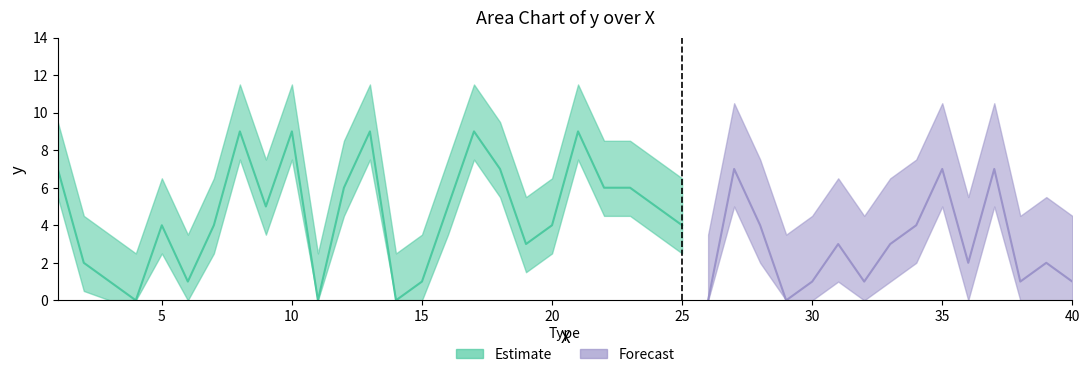

True or false: the data shows 4 at 7.

True